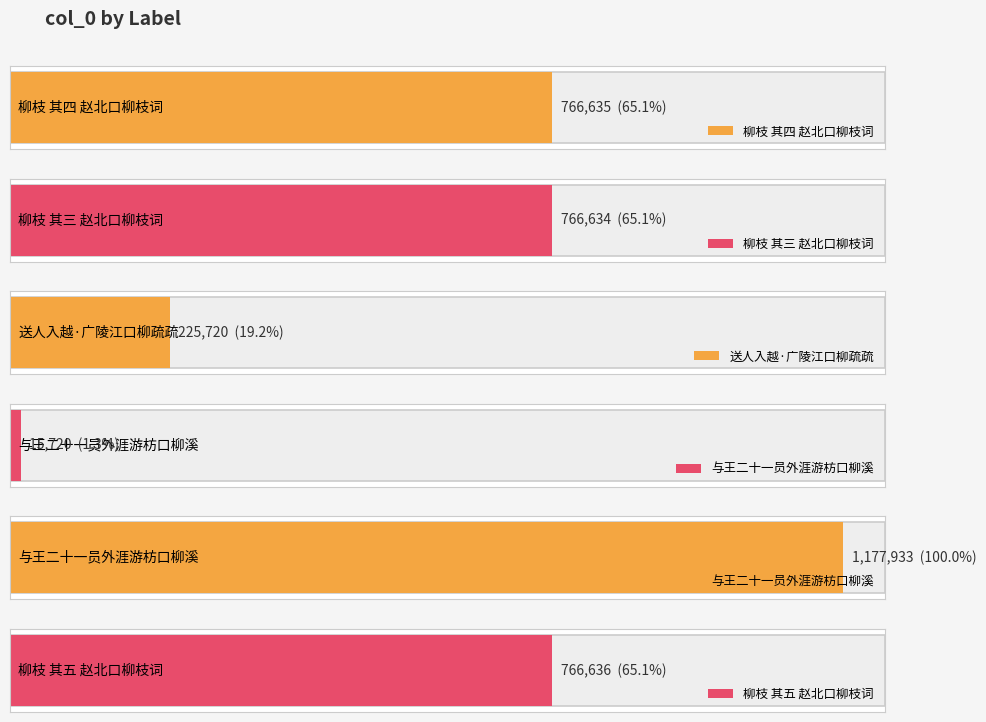

What is the maximum value shown in the chart?

1177933